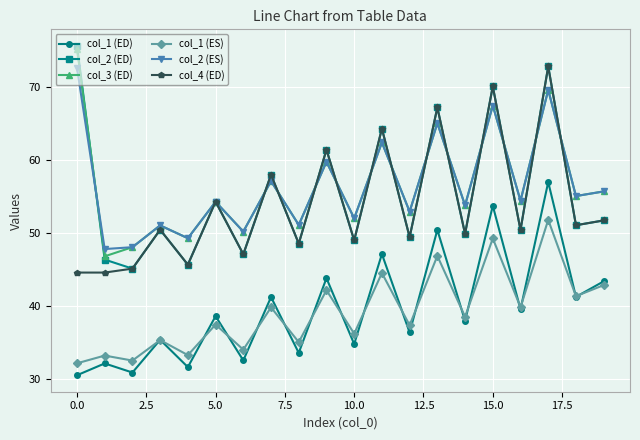

Which series ends up on top after the final intersection of col_4 (ED) and col_2 (ES)?

col_2 (ES)